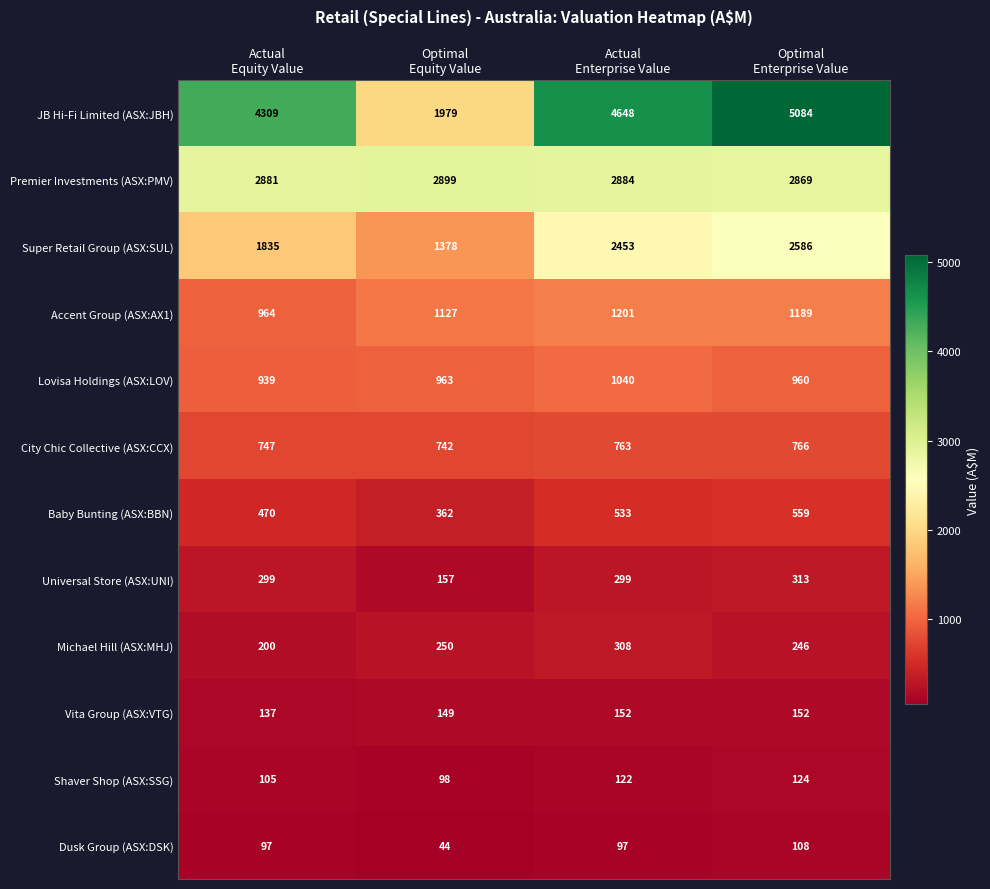

Which series has the largest total across all categories?

JB Hi-Fi Limited (ASX:JBH)